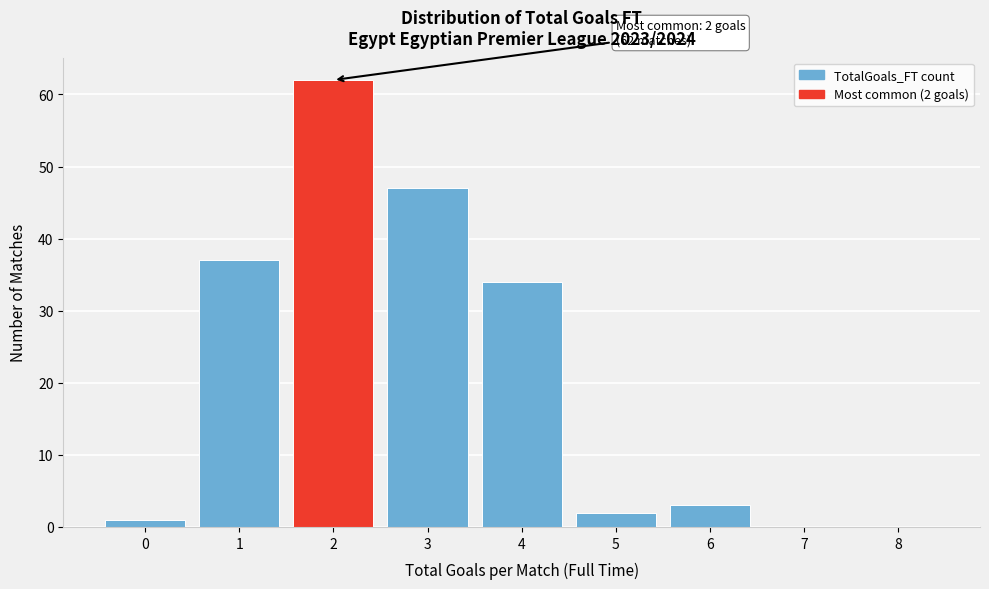

Reading left to right, list all the values displayed in this chart.

0=1	1=37	2=62	3=47	4=34	5=2	6=3	7=0	8=0